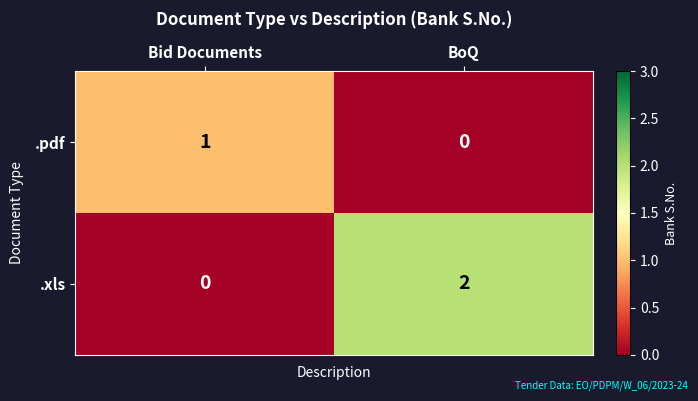

At which label does .xls reach its minimum?

Bid Documents